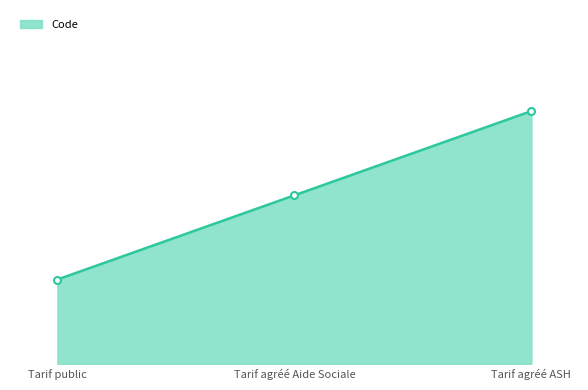

Is this an area chart (filled region under the line)?

Yes